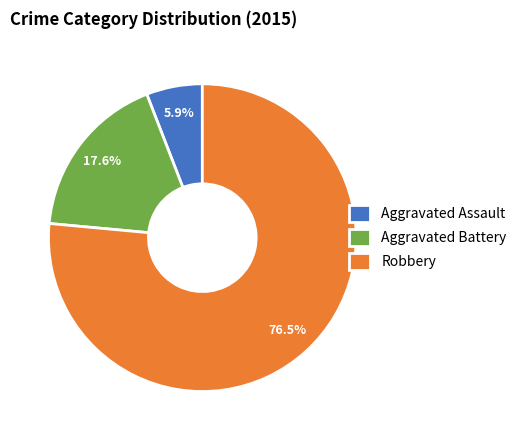

What is the majority slice?

Robbery